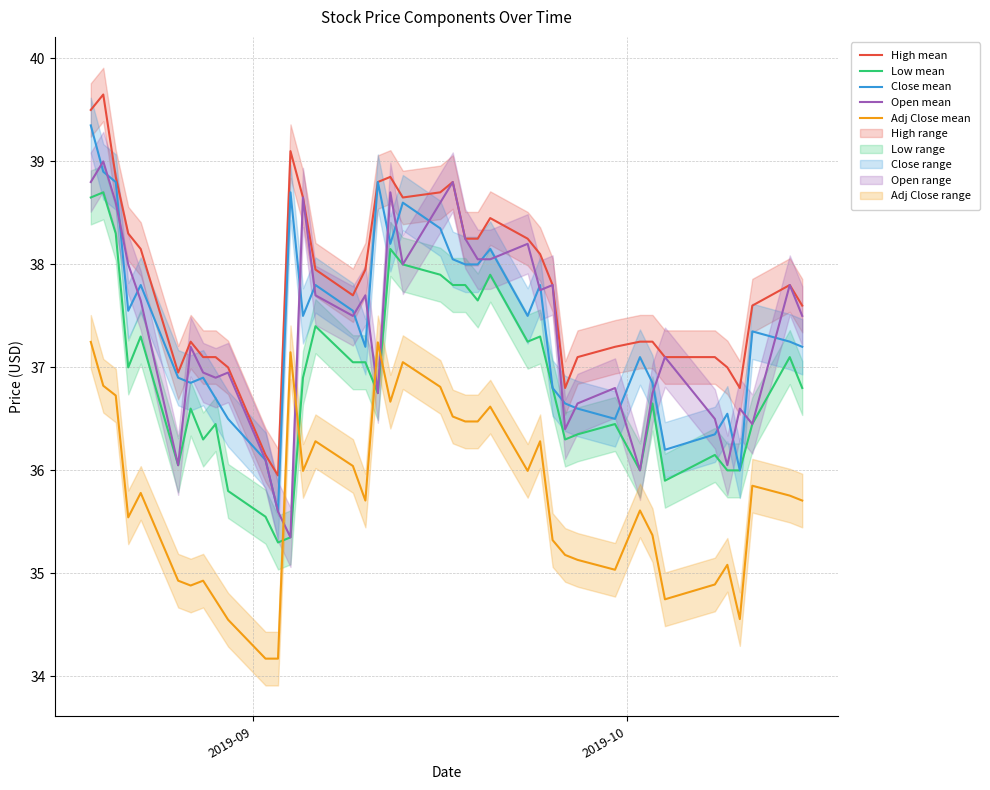

True or false: Adj Close mean and Close mean intersect in this chart.

False